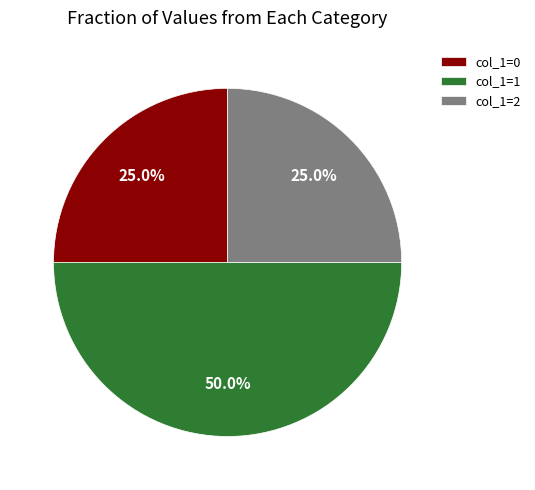

How much of the chart is everything except col_1=1?

50.0%